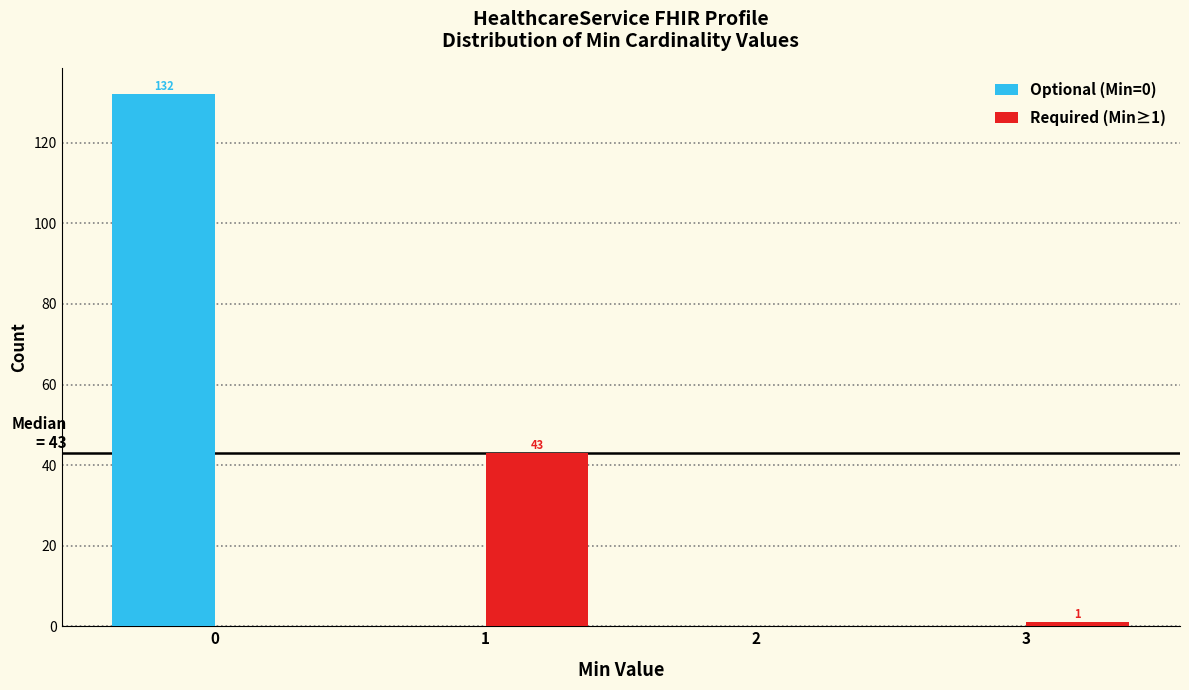

Reading left to right, what are all the values shown in this chart?

Optional (Min=0): 0=132	1=0	2=0	3=0
Required (Min≥1): 0=0	1=43	2=0	3=1